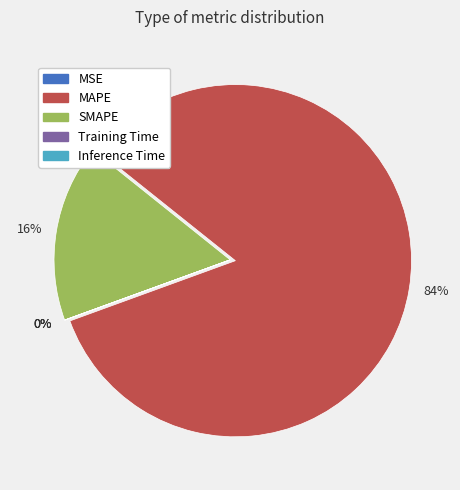

Is there a majority slice in this chart?

Yes